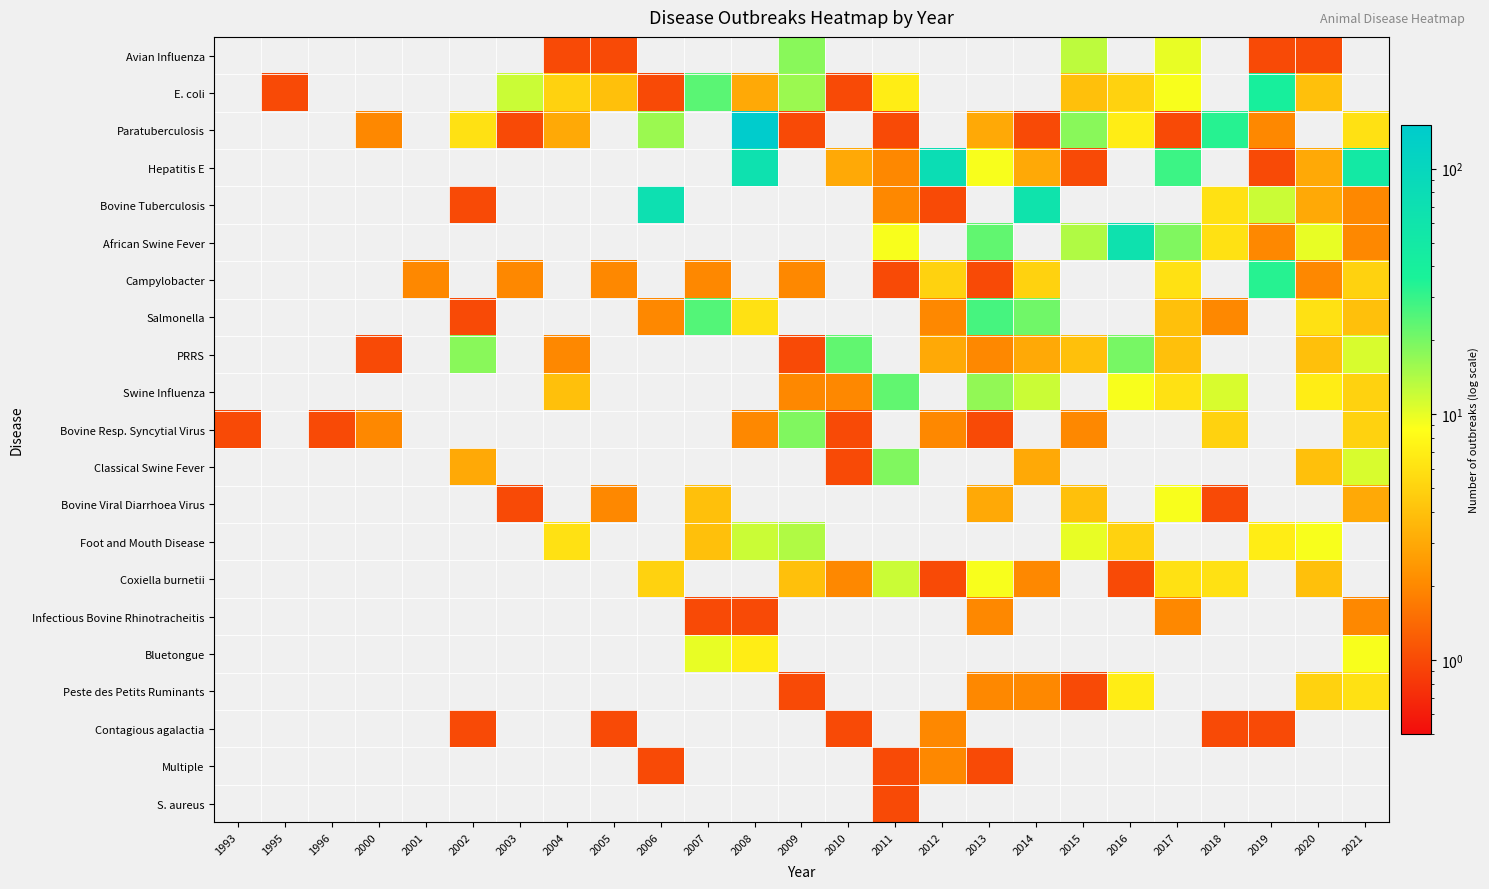

Reading left to right, what are all the values shown in this chart?

Avian Influenza: 1993=0	1995=0	1996=0	2000=0	2001=0	2002=0	2003=0	2004=1	2005=1	2006=0	2007=0	2008=0	2009=18	2010=0	2011=0	2012=0	2013=0	2014=0	2015=13	2016=0	2017=10	2018=0	2019=1	2020=1	2021=0
E. coli: 1993=0	1995=1	1996=0	2000=0	2001=0	2002=0	2003=12	2004=5	2005=4	2006=1	2007=24	2008=3	2009=16	2010=1	2011=7	2012=0	2013=0	2014=0	2015=4	2016=5	2017=9	2018=0	2019=39	2020=4	2021=0
Paratuberculosis: 1993=0	1995=0	1996=0	2000=2	2001=0	2002=6	2003=1	2004=3	2005=0	2006=16	2007=0	2008=150	2009=1	2010=0	2011=1	2012=0	2013=3	2014=1	2015=18	2016=7	2017=1	2018=33	2019=2	2020=0	2021=6
Hepatitis E: 1993=0	1995=0	1996=0	2000=0	2001=0	2002=0	2003=0	2004=0	2005=0	2006=0	2007=0	2008=67	2009=0	2010=3	2011=2	2012=78	2013=9	2014=3	2015=1	2016=0	2017=29	2018=0	2019=1	2020=3	2021=50
Bovine Tuberculosis: 1993=0	1995=0	1996=0	2000=0	2001=0	2002=1	2003=0	2004=0	2005=0	2006=71	2007=0	2008=0	2009=0	2010=0	2011=2	2012=1	2013=0	2014=61	2015=0	2016=0	2017=0	2018=6	2019=12	2020=3	2021=2
African Swine Fever: 1993=0	1995=0	1996=0	2000=0	2001=0	2002=0	2003=0	2004=0	2005=0	2006=0	2007=0	2008=0	2009=0	2010=0	2011=9	2012=0	2013=23	2014=0	2015=14	2016=66	2017=19	2018=6	2019=2	2020=10	2021=2
Campylobacter: 1993=0	1995=0	1996=0	2000=0	2001=2	2002=0	2003=2	2004=0	2005=2	2006=0	2007=2	2008=0	2009=2	2010=0	2011=1	2012=5	2013=1	2014=5	2015=0	2016=0	2017=6	2018=0	2019=33	2020=2	2021=5
Salmonella: 1993=0	1995=0	1996=0	2000=0	2001=0	2002=1	2003=0	2004=0	2005=0	2006=2	2007=25	2008=6	2009=0	2010=0	2011=0	2012=2	2013=27	2014=21	2015=0	2016=0	2017=4	2018=2	2019=0	2020=6	2021=4
PRRS: 1993=0	1995=0	1996=0	2000=1	2001=0	2002=18	2003=0	2004=2	2005=0	2006=0	2007=0	2008=0	2009=1	2010=23	2011=0	2012=3	2013=2	2014=3	2015=4	2016=20	2017=4	2018=0	2019=0	2020=4	2021=11
Swine Influenza: 1993=0	1995=0	1996=0	2000=0	2001=0	2002=0	2003=0	2004=4	2005=0	2006=0	2007=0	2008=0	2009=2	2010=2	2011=23	2012=0	2013=17	2014=12	2015=0	2016=9	2017=6	2018=11	2019=0	2020=7	2021=5
Bovine Resp. Syncytial Virus: 1993=1	1995=0	1996=1	2000=2	2001=0	2002=0	2003=0	2004=0	2005=0	2006=0	2007=0	2008=2	2009=19	2010=1	2011=0	2012=2	2013=1	2014=0	2015=2	2016=0	2017=0	2018=5	2019=0	2020=0	2021=5
Classical Swine Fever: 1993=0	1995=0	1996=0	2000=0	2001=0	2002=3	2003=0	2004=0	2005=0	2006=0	2007=0	2008=0	2009=0	2010=1	2011=19	2012=0	2013=0	2014=3	2015=0	2016=0	2017=0	2018=0	2019=0	2020=4	2021=11
Bovine Viral Diarrhoea Virus: 1993=0	1995=0	1996=0	2000=0	2001=0	2002=0	2003=1	2004=0	2005=2	2006=0	2007=4	2008=0	2009=0	2010=0	2011=0	2012=0	2013=3	2014=0	2015=4	2016=0	2017=9	2018=1	2019=0	2020=0	2021=3
Foot and Mouth Disease: 1993=0	1995=0	1996=0	2000=0	2001=0	2002=0	2003=0	2004=6	2005=0	2006=0	2007=4	2008=12	2009=14	2010=0	2011=0	2012=0	2013=0	2014=0	2015=10	2016=5	2017=0	2018=0	2019=7	2020=9	2021=0
Coxiella burnetii: 1993=0	1995=0	1996=0	2000=0	2001=0	2002=0	2003=0	2004=0	2005=0	2006=5	2007=0	2008=0	2009=4	2010=2	2011=12	2012=1	2013=9	2014=2	2015=0	2016=1	2017=6	2018=6	2019=0	2020=4	2021=0
Infectious Bovine Rhinotracheitis: 1993=0	1995=0	1996=0	2000=0	2001=0	2002=0	2003=0	2004=0	2005=0	2006=0	2007=1	2008=1	2009=0	2010=0	2011=0	2012=0	2013=2	2014=0	2015=0	2016=0	2017=2	2018=0	2019=0	2020=0	2021=2
Bluetongue: 1993=0	1995=0	1996=0	2000=0	2001=0	2002=0	2003=0	2004=0	2005=0	2006=0	2007=10	2008=7	2009=0	2010=0	2011=0	2012=0	2013=0	2014=0	2015=0	2016=0	2017=0	2018=0	2019=0	2020=0	2021=9
Peste des Petits Ruminants: 1993=0	1995=0	1996=0	2000=0	2001=0	2002=0	2003=0	2004=0	2005=0	2006=0	2007=0	2008=0	2009=1	2010=0	2011=0	2012=0	2013=2	2014=2	2015=1	2016=7	2017=0	2018=0	2019=0	2020=5	2021=6
Contagious agalactia: 1993=0	1995=0	1996=0	2000=0	2001=0	2002=1	2003=0	2004=0	2005=1	2006=0	2007=0	2008=0	2009=0	2010=1	2011=0	2012=2	2013=0	2014=0	2015=0	2016=0	2017=0	2018=1	2019=1	2020=0	2021=0
Multiple: 1993=0	1995=0	1996=0	2000=0	2001=0	2002=0	2003=0	2004=0	2005=0	2006=1	2007=0	2008=0	2009=0	2010=0	2011=1	2012=2	2013=1	2014=0	2015=0	2016=0	2017=0	2018=0	2019=0	2020=0	2021=0
S. aureus: 1993=0	1995=0	1996=0	2000=0	2001=0	2002=0	2003=0	2004=0	2005=0	2006=0	2007=0	2008=0	2009=0	2010=0	2011=1	2012=0	2013=0	2014=0	2015=0	2016=0	2017=0	2018=0	2019=0	2020=0	2021=0